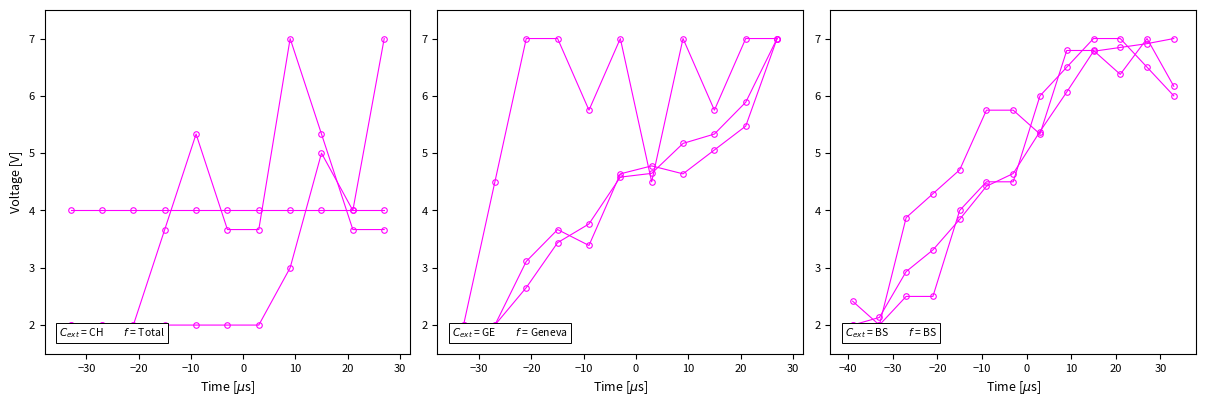

What is the greatest value displayed?

7.0